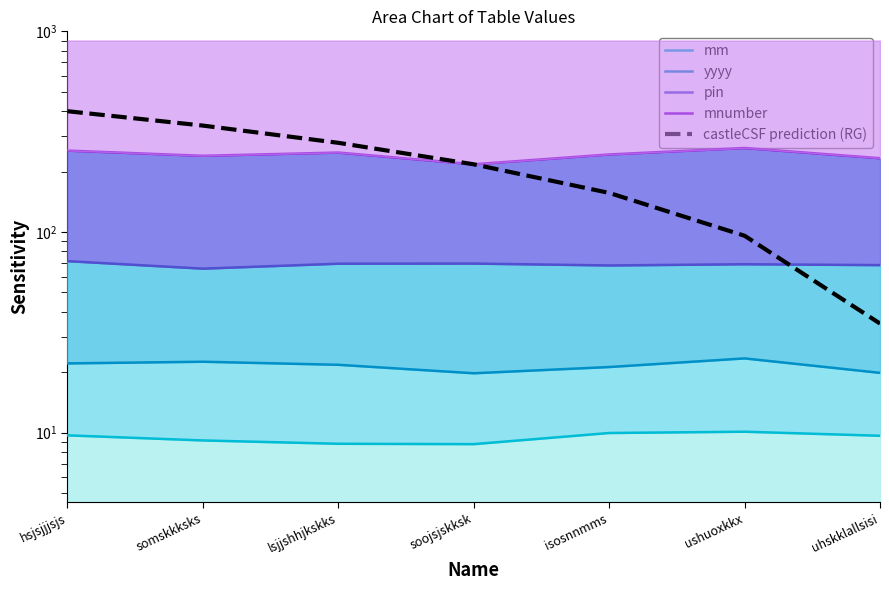

The castleCSF prediction (RG) series shows 133.4 at ushuoxkkx. True or false?

False